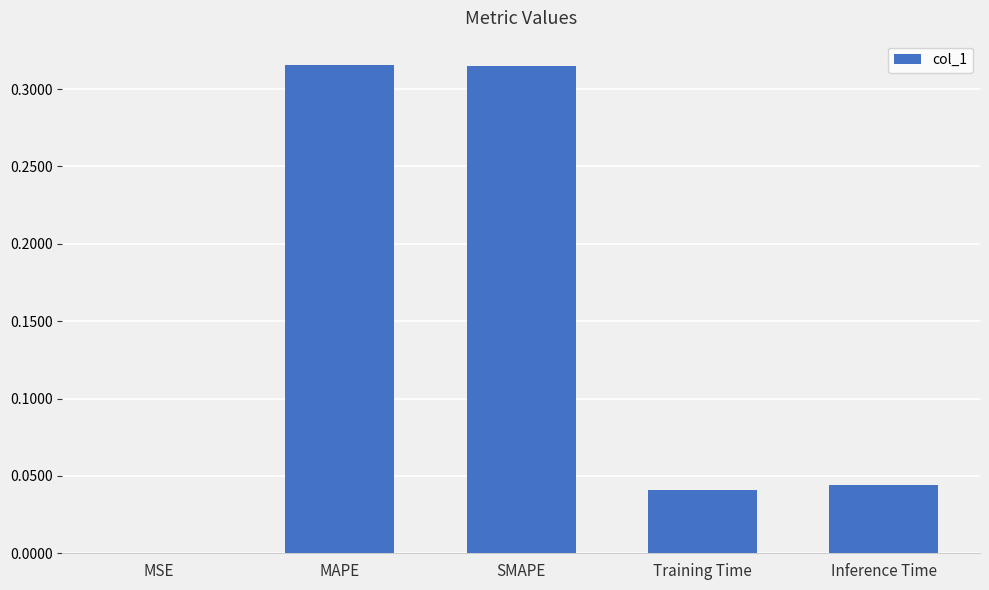

What is the sum of all values?

0.7